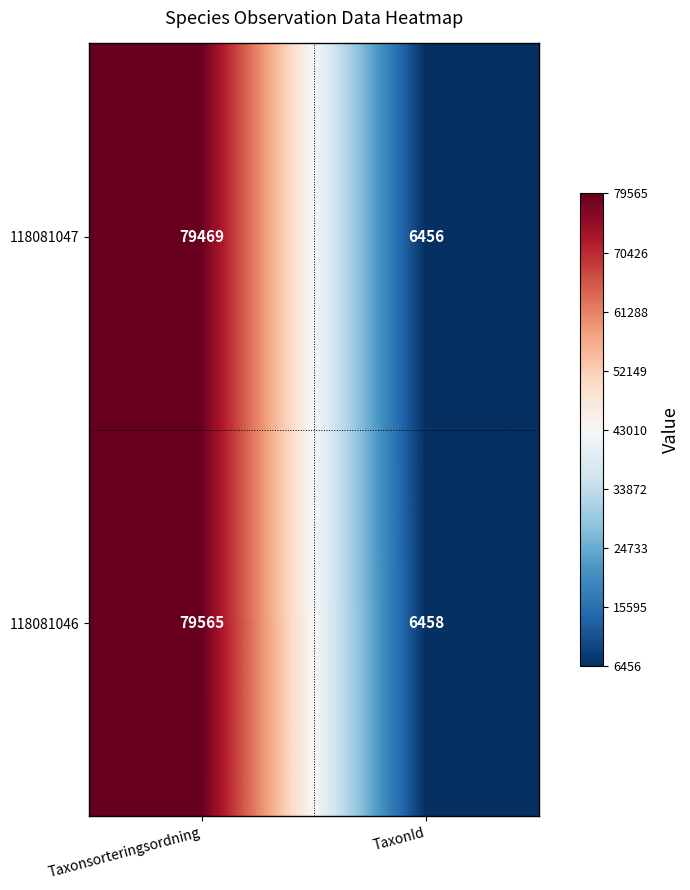

List the series in order of their overall mean, lowest first.

118081047, 118081046